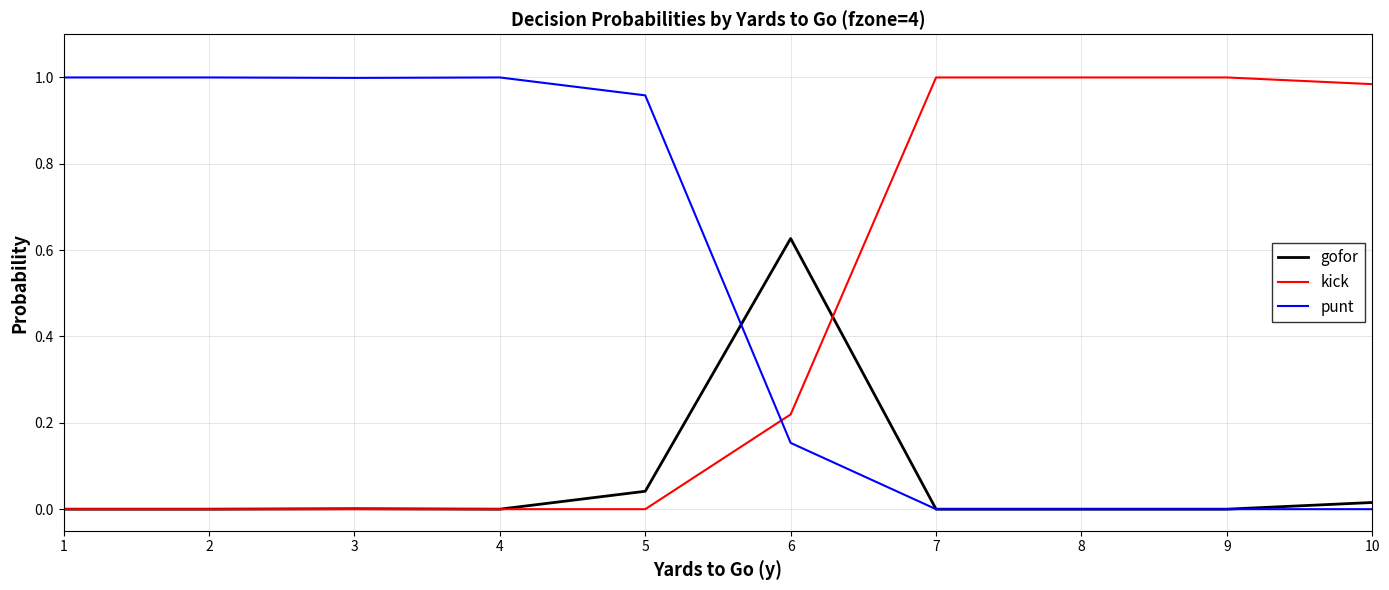

How many distinct data groups are displayed?

3